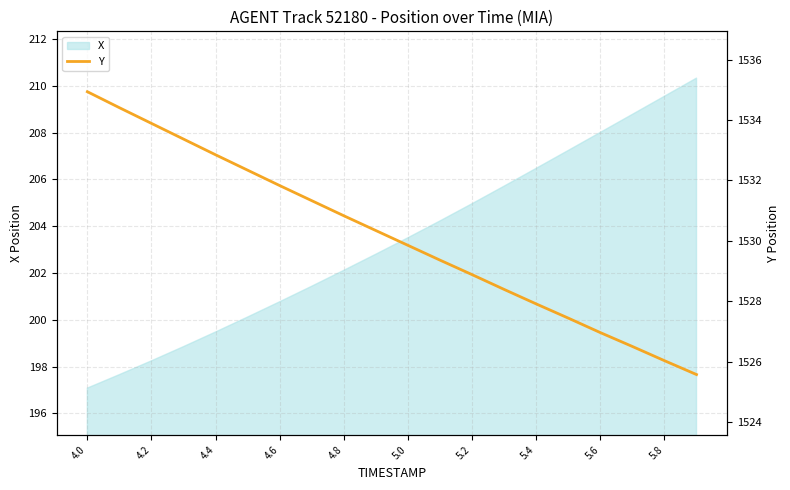

At which label does X first exceed 203?

5.0